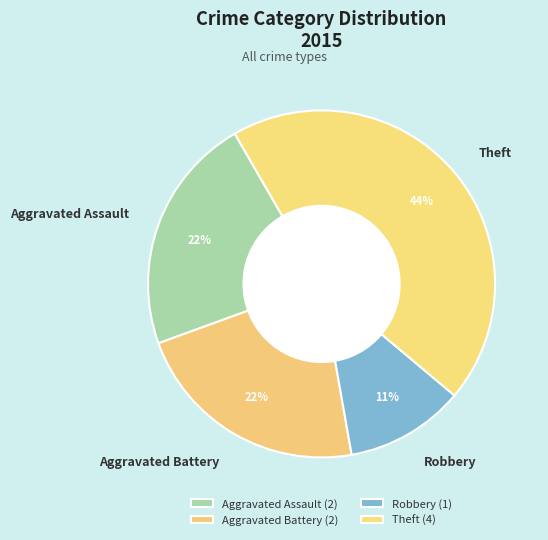

Is Aggravated Battery the majority of the pie?

No